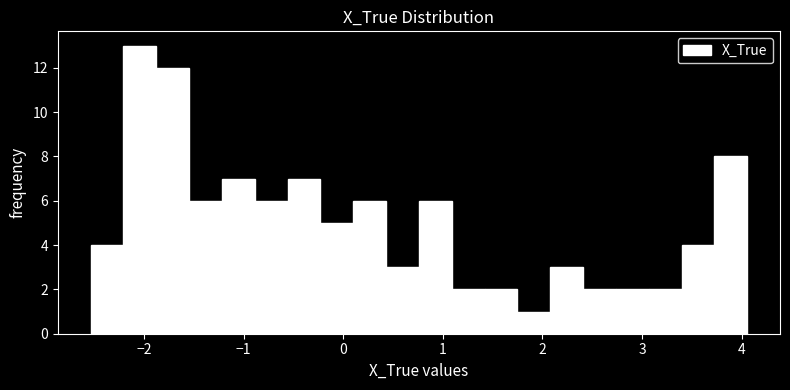

Read against the x-axis, roughly where is the centre of the tallest bar?

-2.0